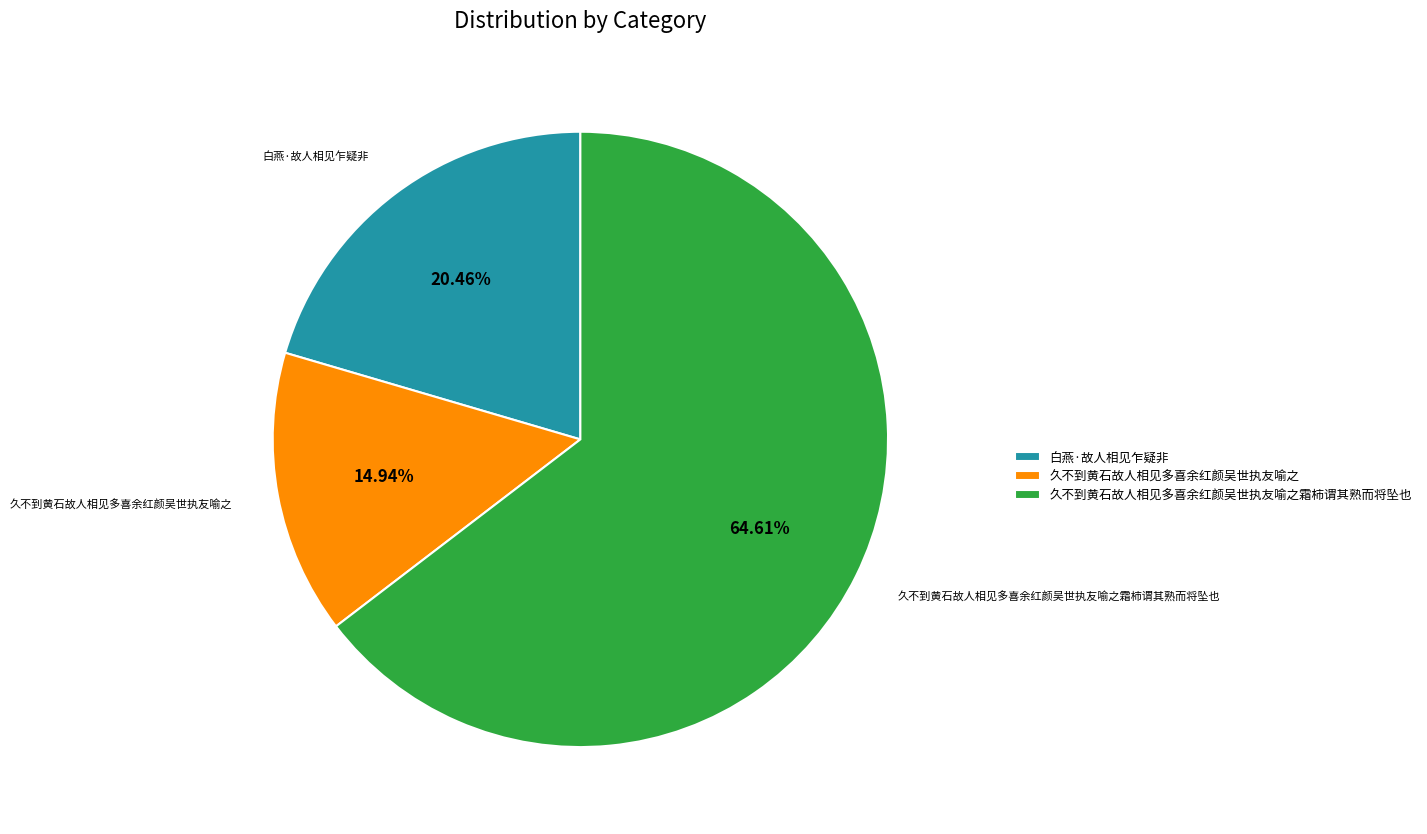

Combined, what portion of the pie is 白燕·故人相见乍疑非 and 久不到黄石故人相见多喜余红颜吴世执友喻之?

35.4%